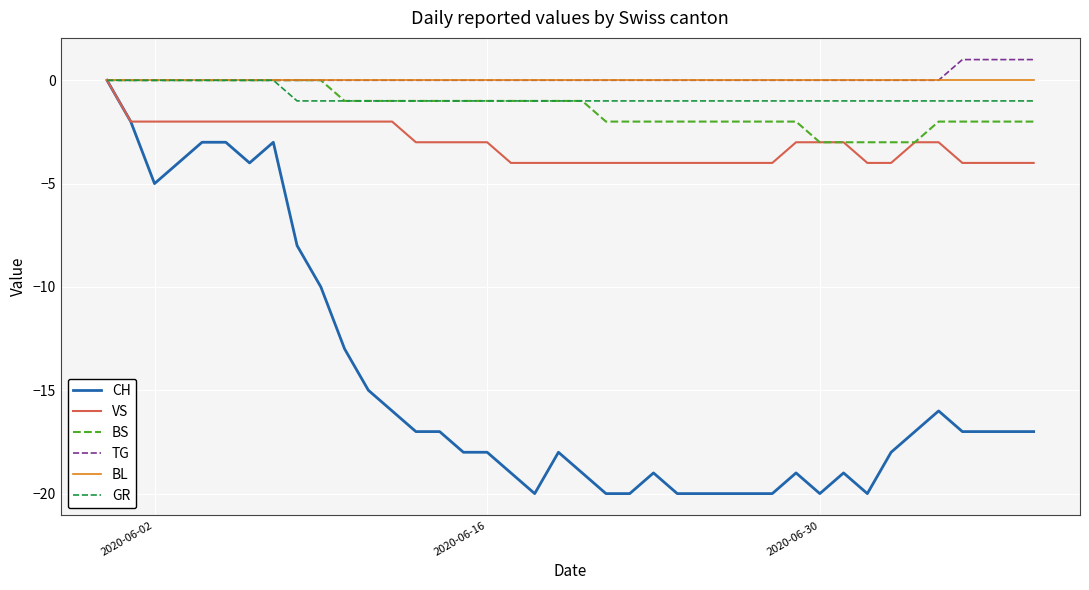

Count the number of data series in this chart.

6